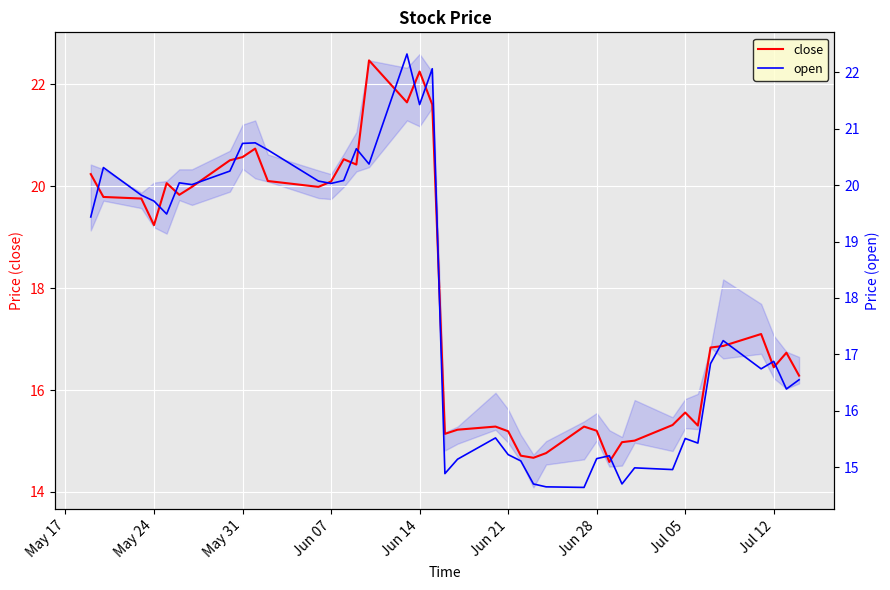

The value of close at Jun 21 is 15.2. True or false?

True